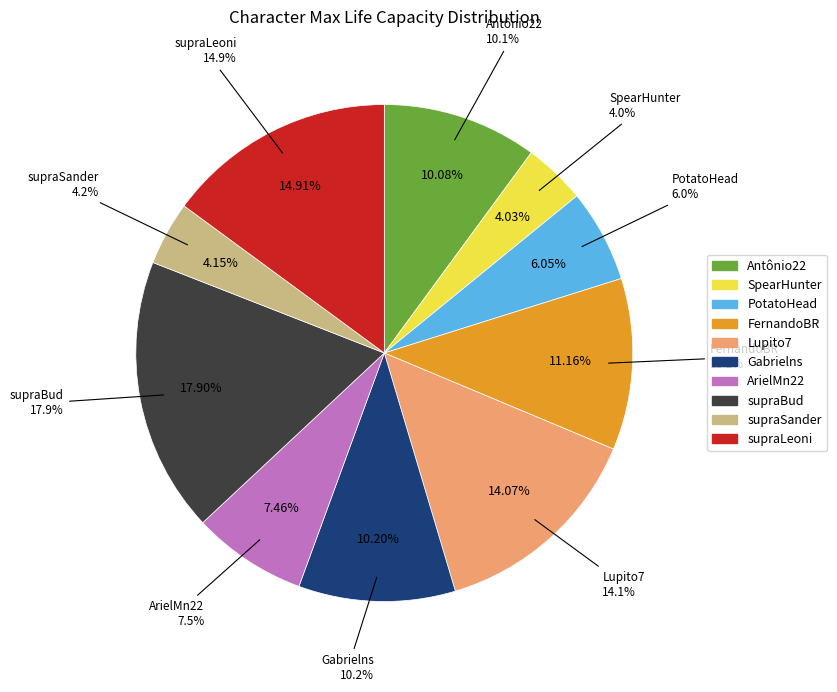

To the nearest percent, what is the average slice percentage?

10%